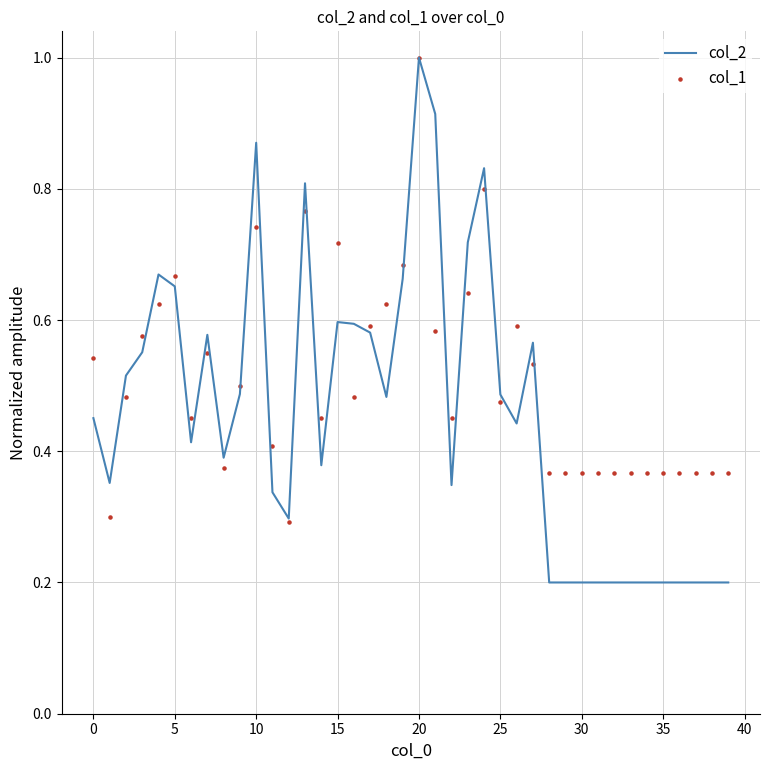

At how many categories does at least one series exceed 0?

40